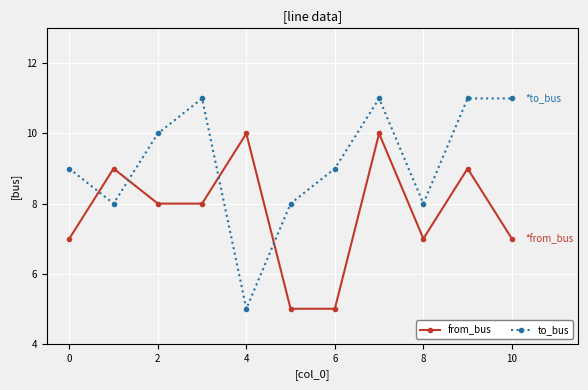

What is the minimum value shown in the chart?

5